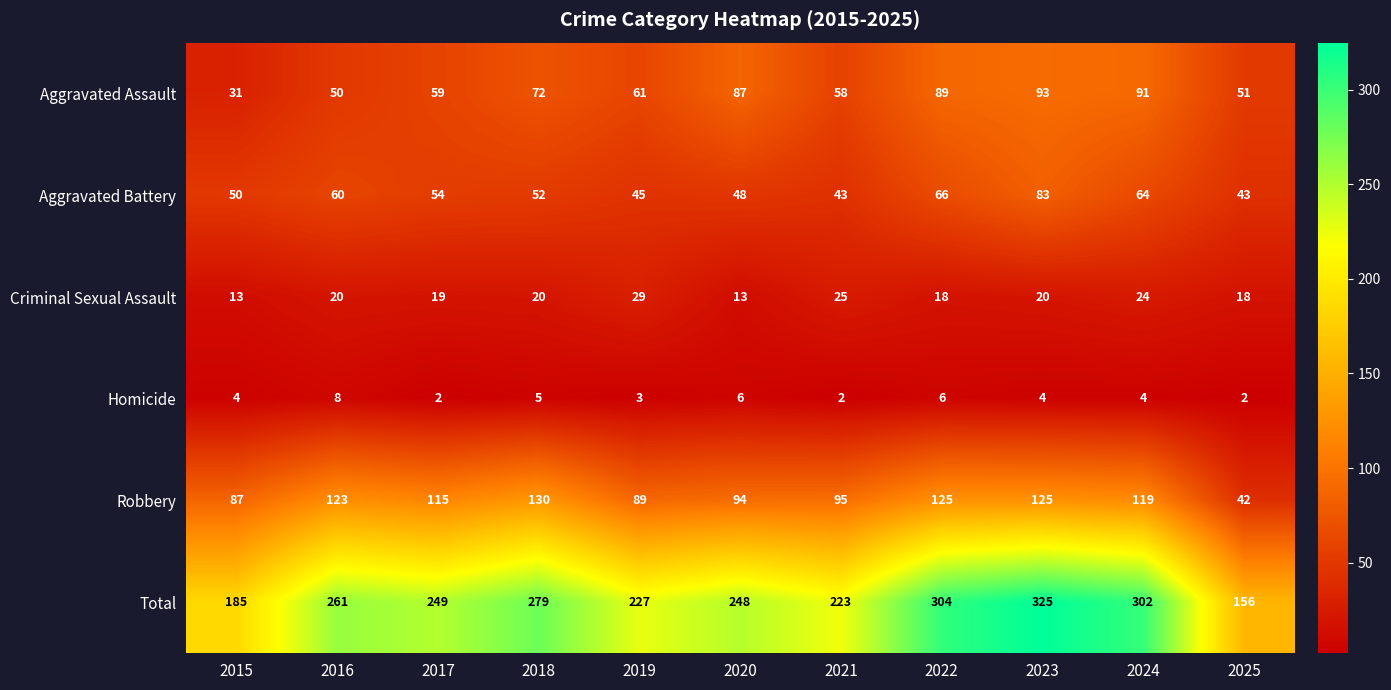

Rank the series by their maximum value, from highest to lowest.

Total, Robbery, Aggravated Assault, Aggravated Battery, Criminal Sexual Assault, Homicide